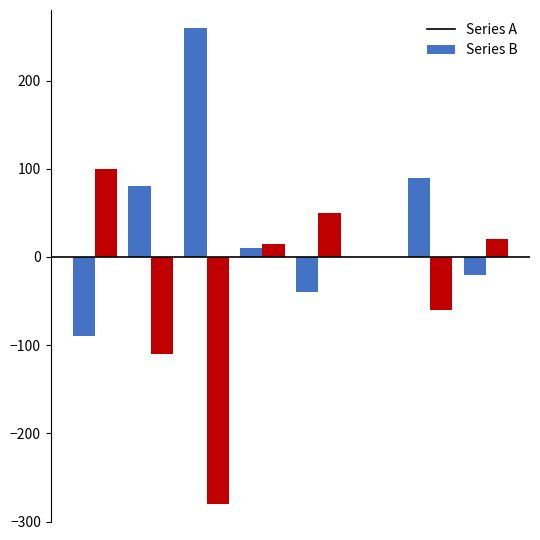

Which series has the largest total across all categories?

Series A